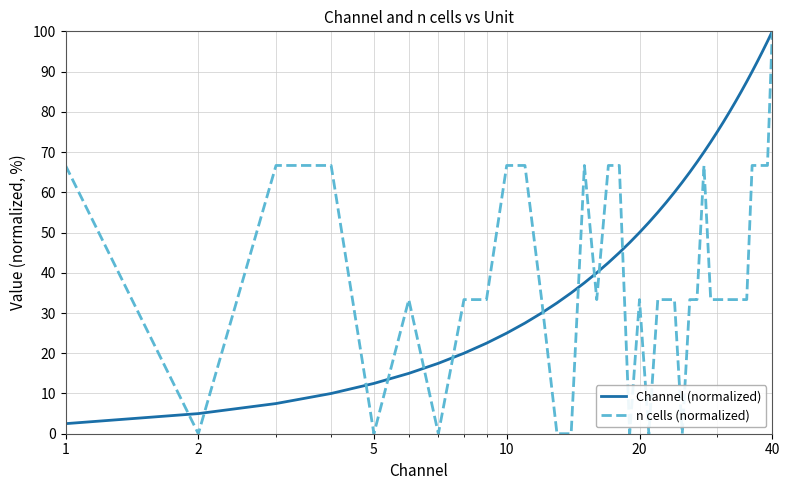

What is the maximum value shown in the chart?

100.0